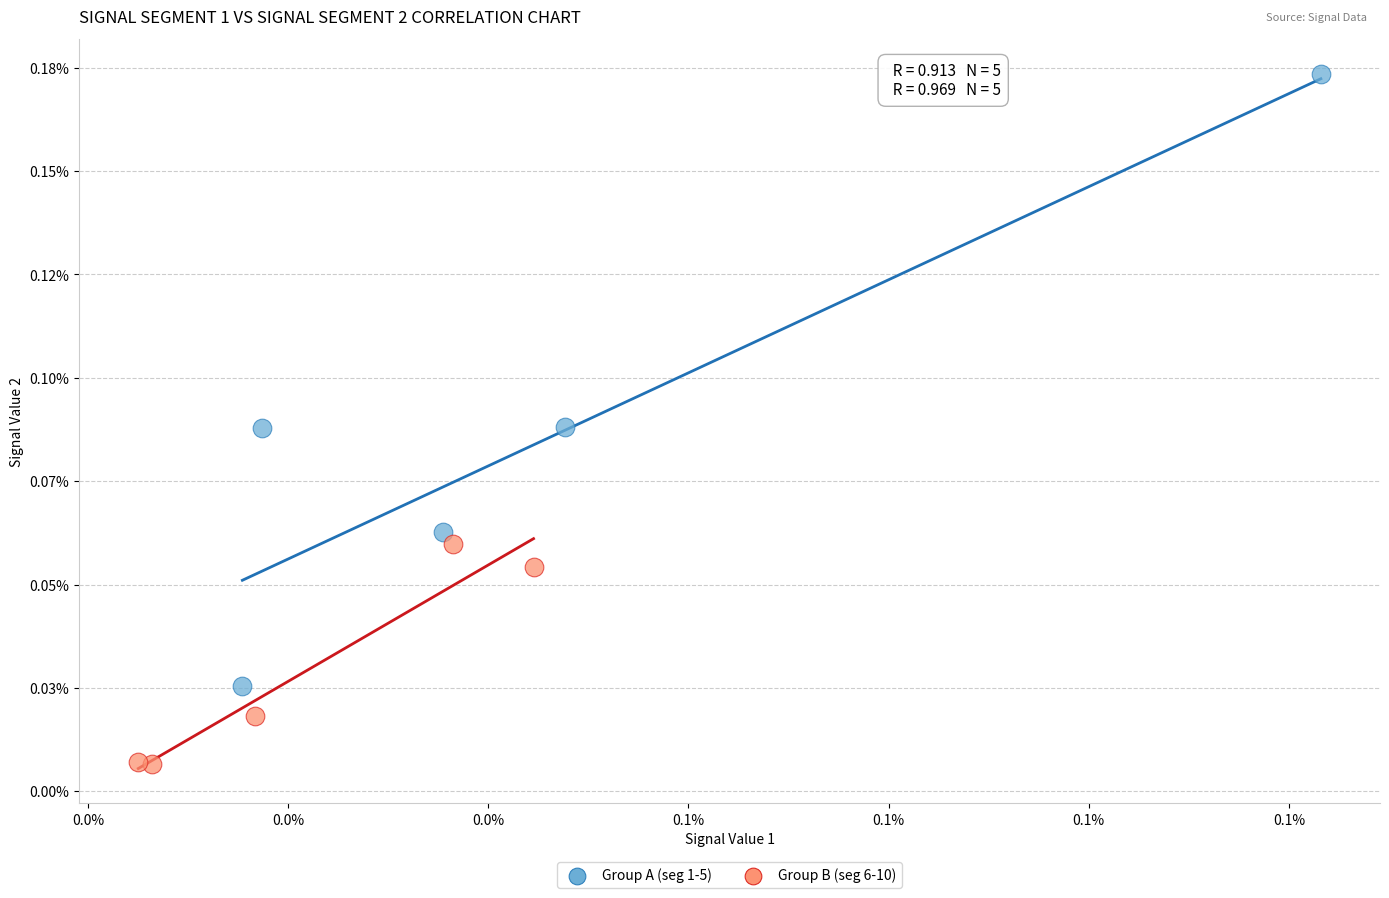

Which series contains the lowest Y value?

Group B (seg 6-10)